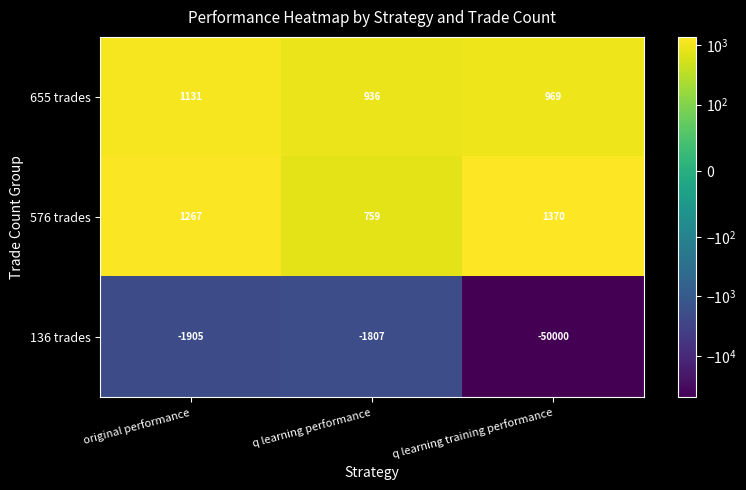

At which category does the chart reach its peak across all series?

q learning training performance